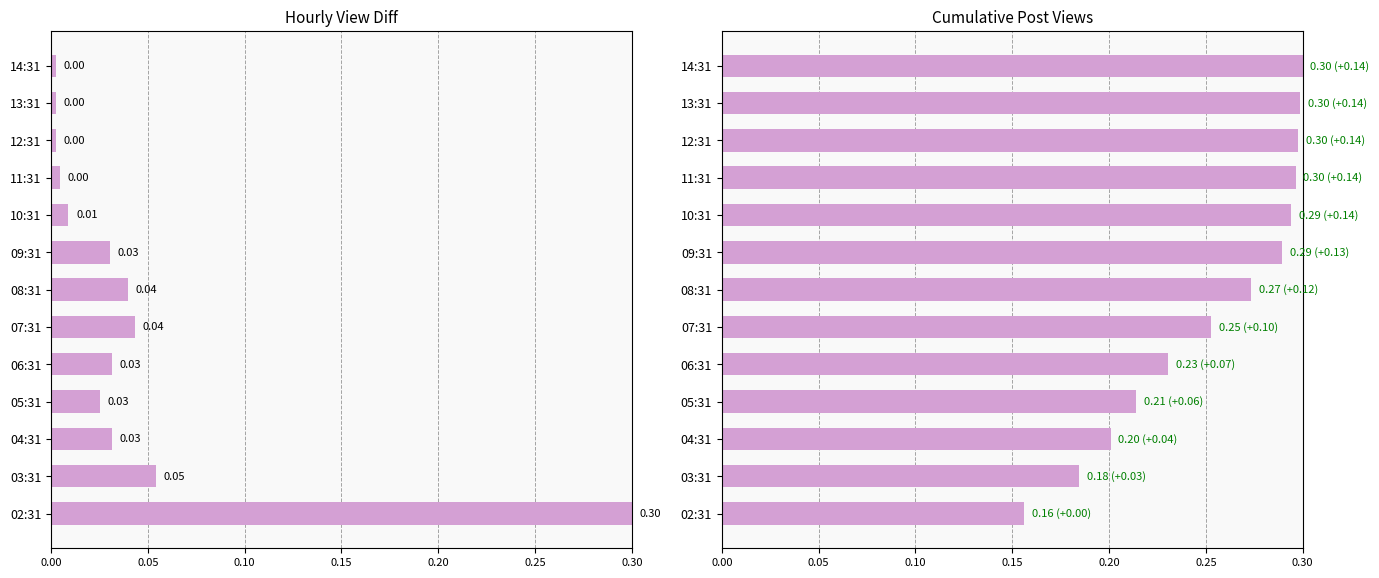

Which series has the widest spread of values?

post_view_diff